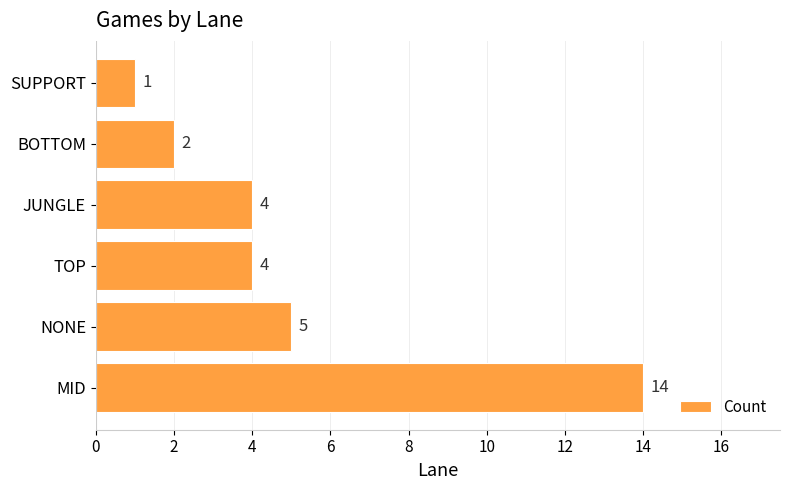

Which label corresponds to the smallest value in the chart?

SUPPORT